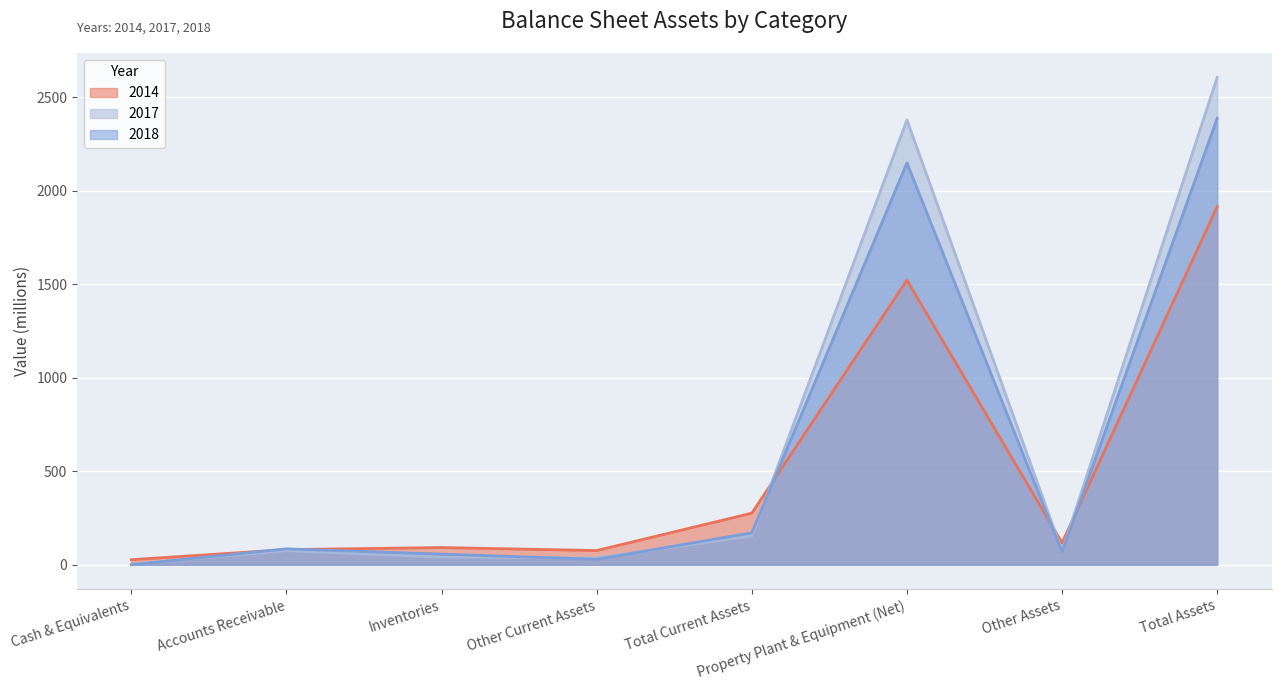

Where is the first local maximum for 2014?

Inventories